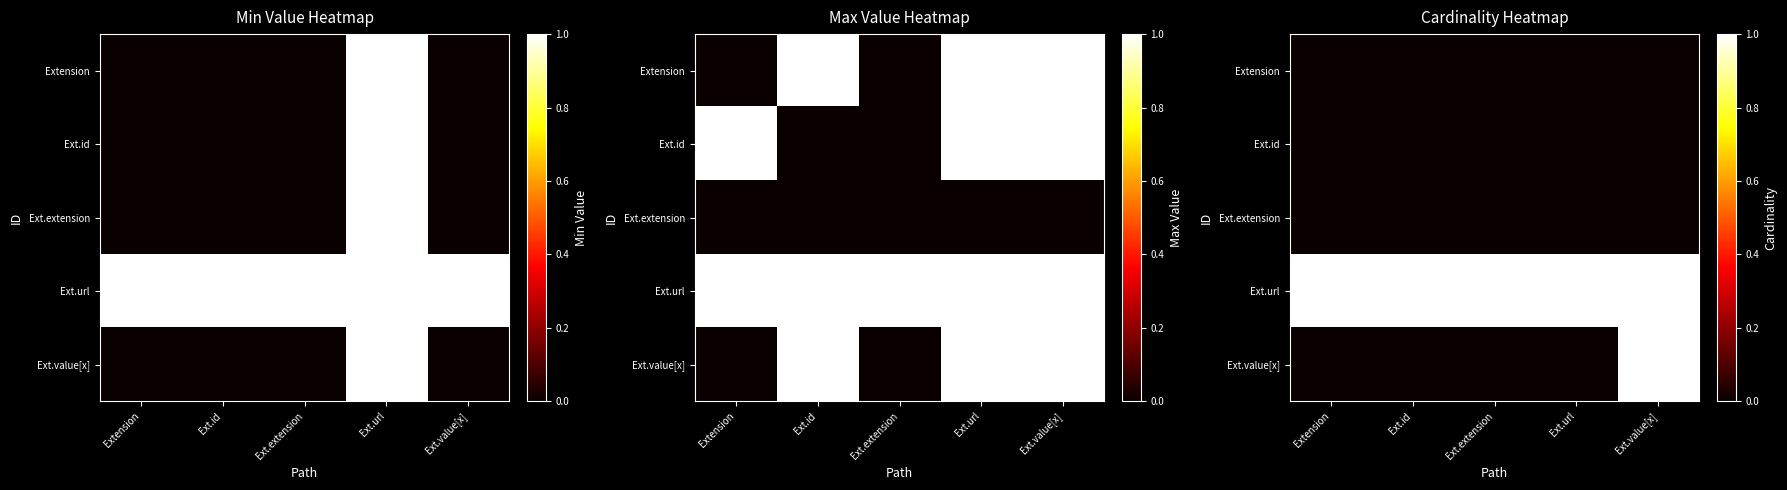

The value of Ext.url at Ext.value[x] is 1. True or false?

True